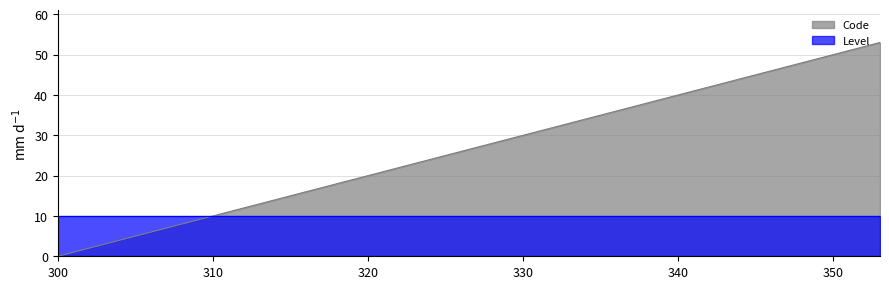

The chart shows a value of 1 at 301. True or false?

False